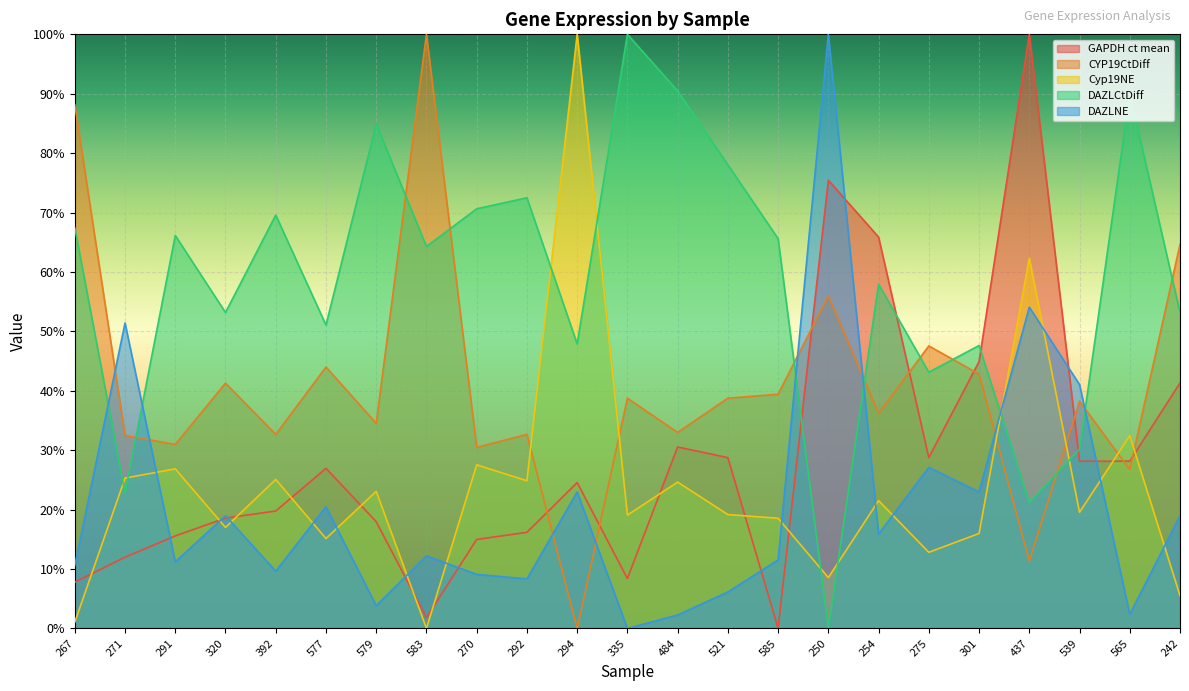

What is the difference between the maximum and second lowest values in the GAPDH ct mean series?

1.0